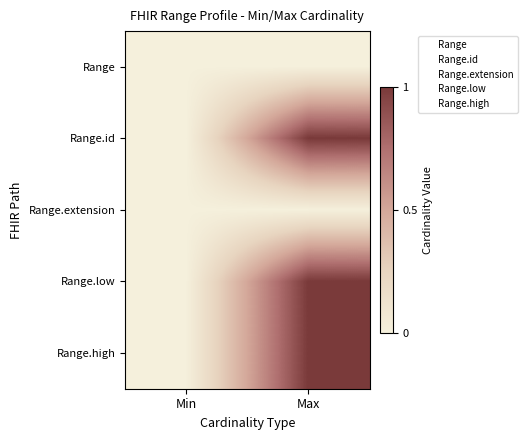

The value of Range.low at Min is 2. True or false?

False